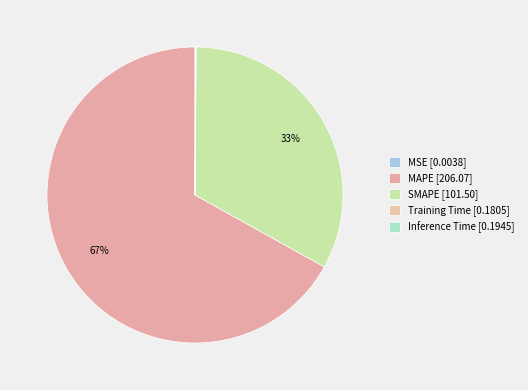

To the nearest percent, what is the combined percentage of MAPE and MSE?

67%